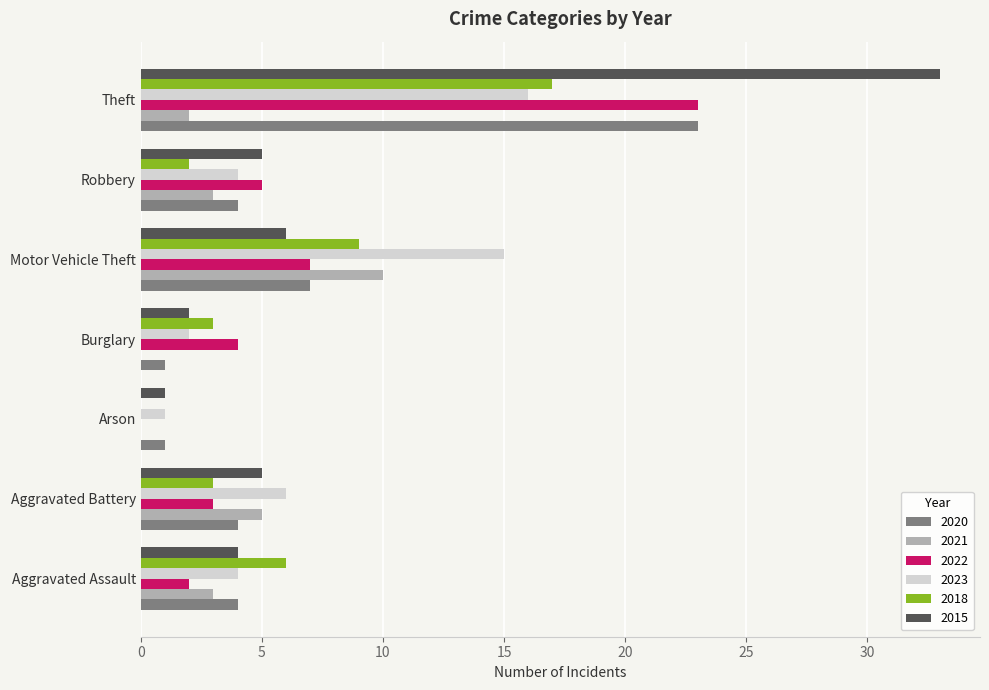

Where is 2018 nearest to the value 8?

Motor Vehicle Theft